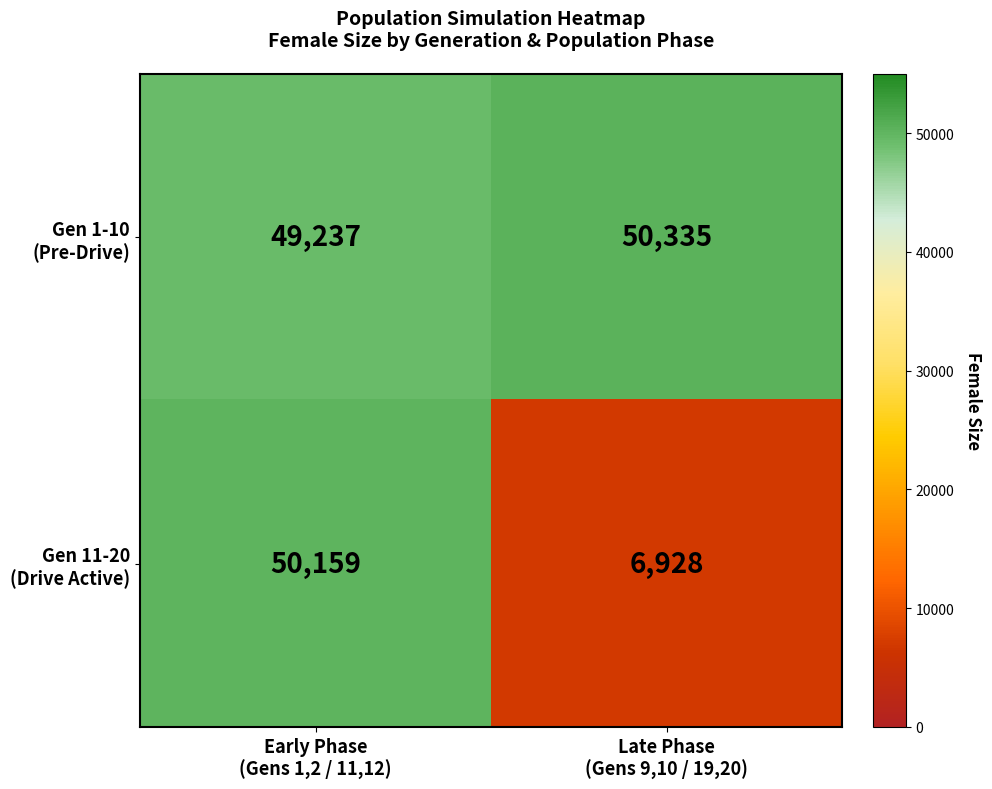

What is the minimum value shown in the chart?

6928